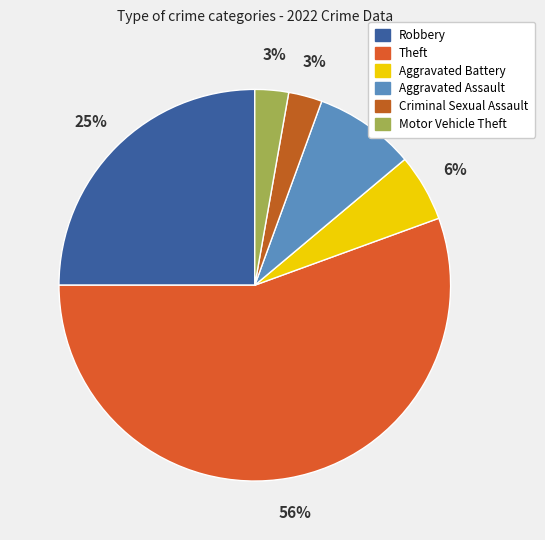

True or false: Criminal Sexual Assault accounts for 3% of the total.

True